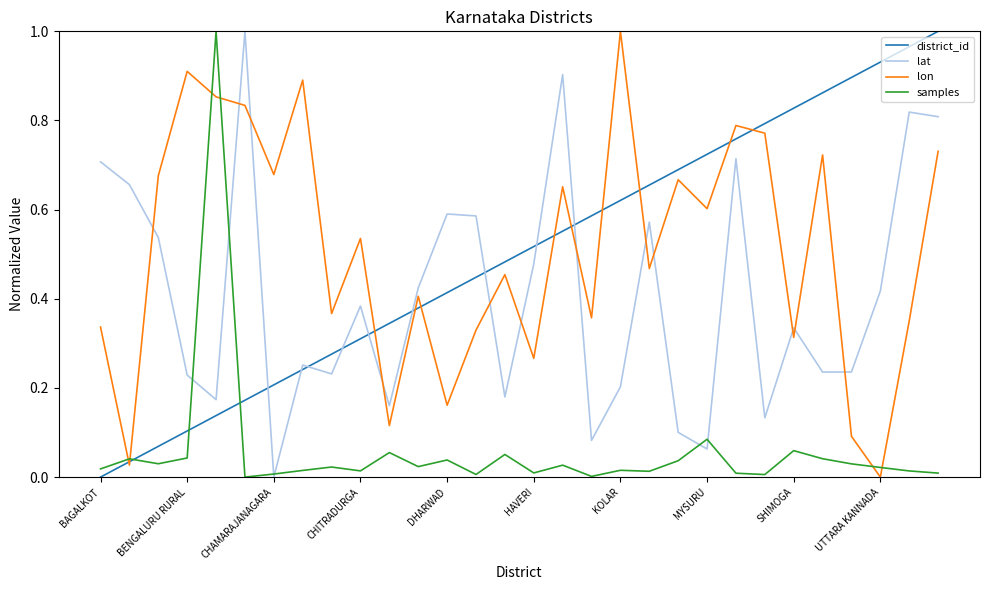

How many values in lon are above zero?

29